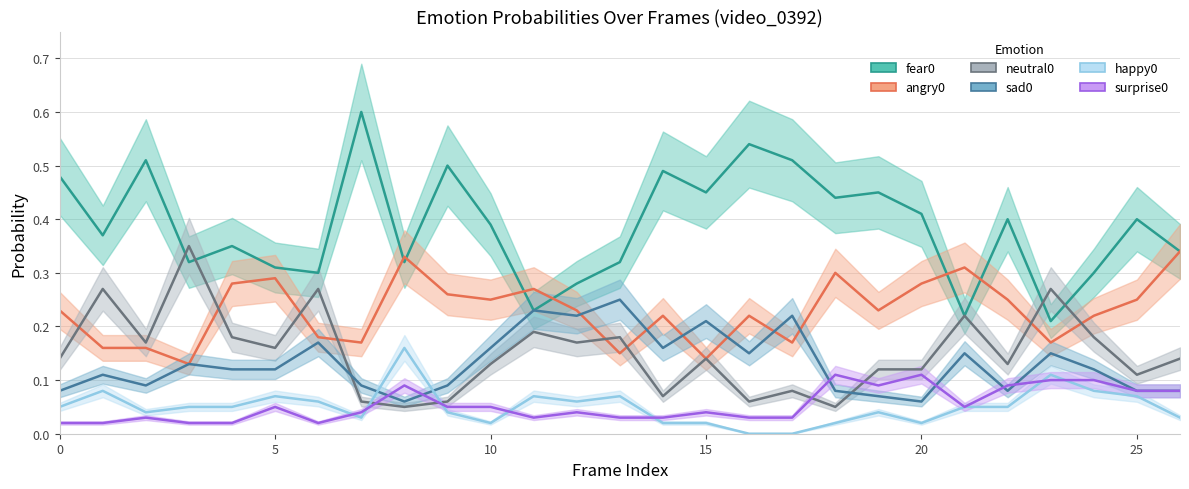

True or false: sad0 and fear0 intersect in this chart.

False